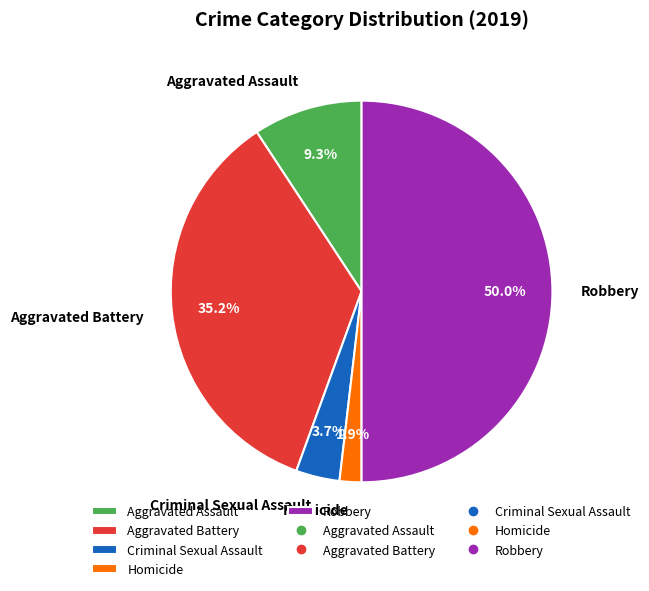

How much of the chart is everything except Criminal Sexual Assault?

96.3%